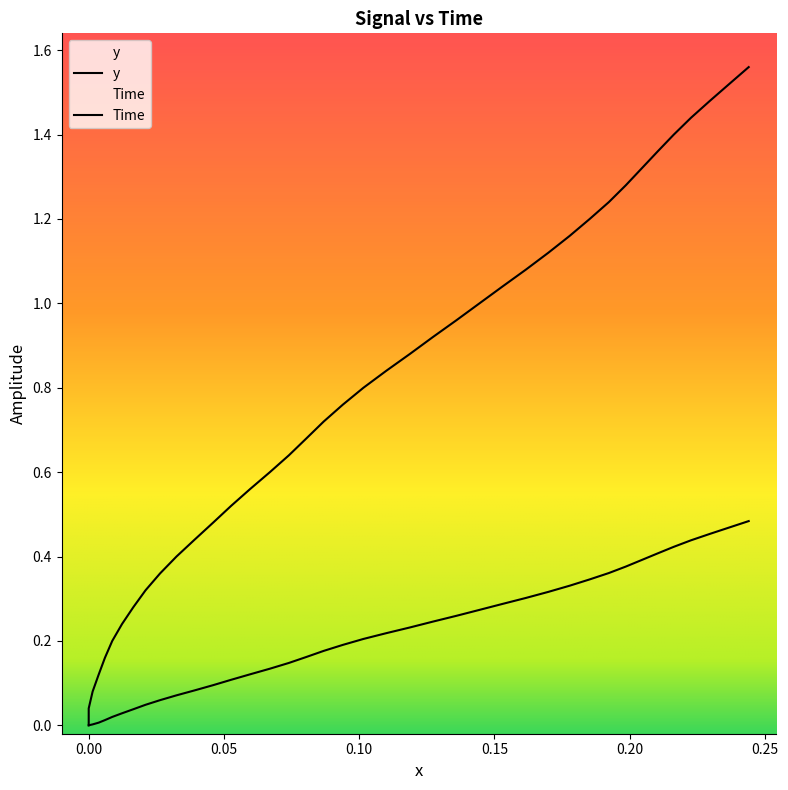

True or false: x has more than 1 interior local peaks.

False